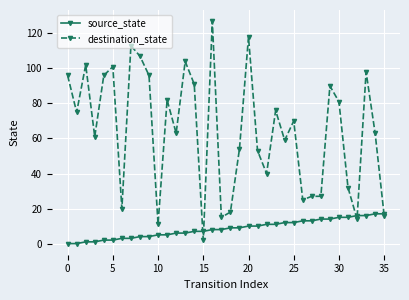

What is the sum of all destination_state values?

2323